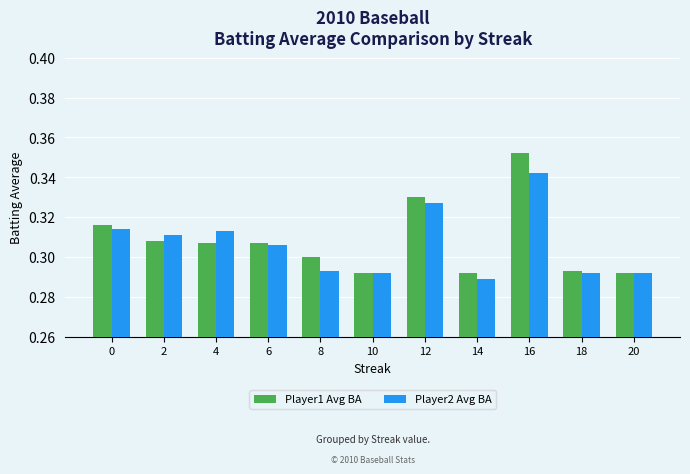

True or false: Player1 Avg BA has a value of 0.3 at 20.

True